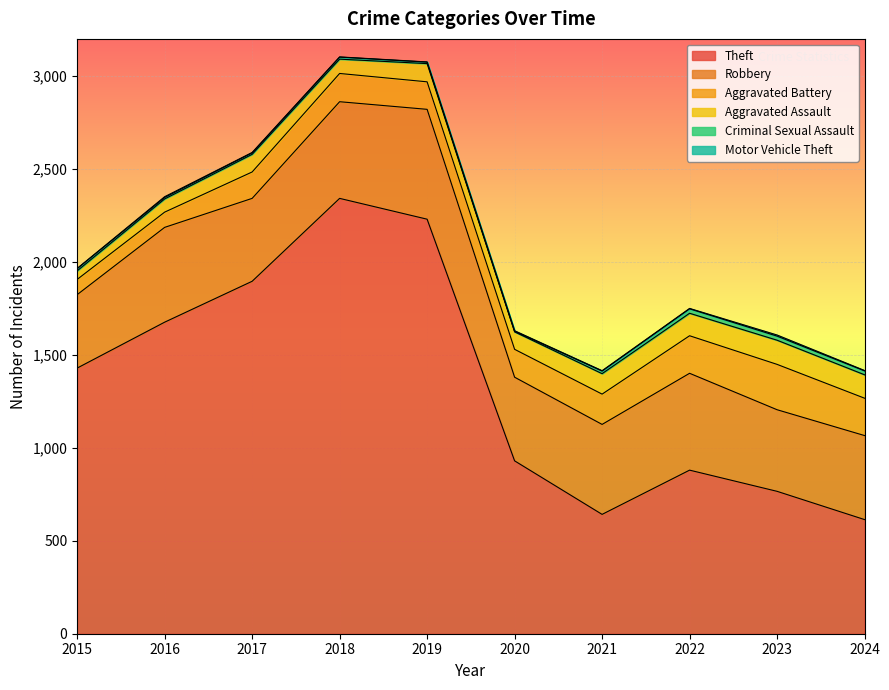

What is the spread (max minus min) of values at 2024?

612